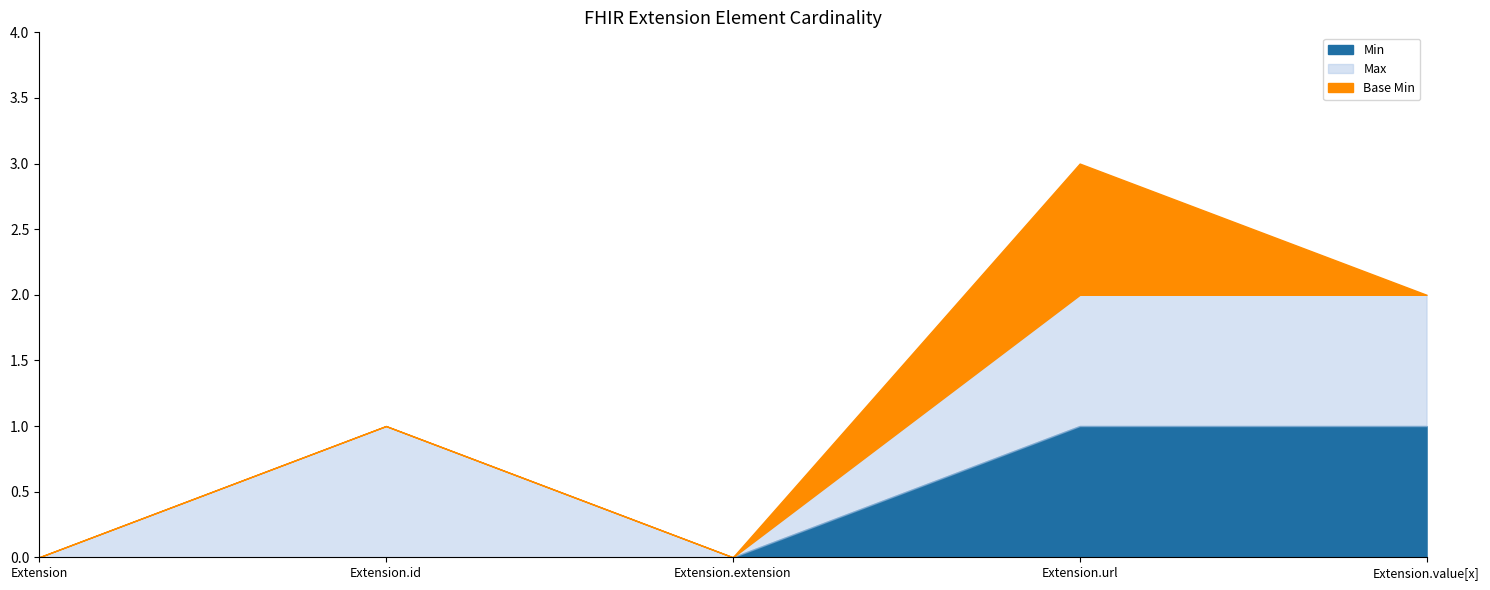

Read the Max value at Extension.id.

1